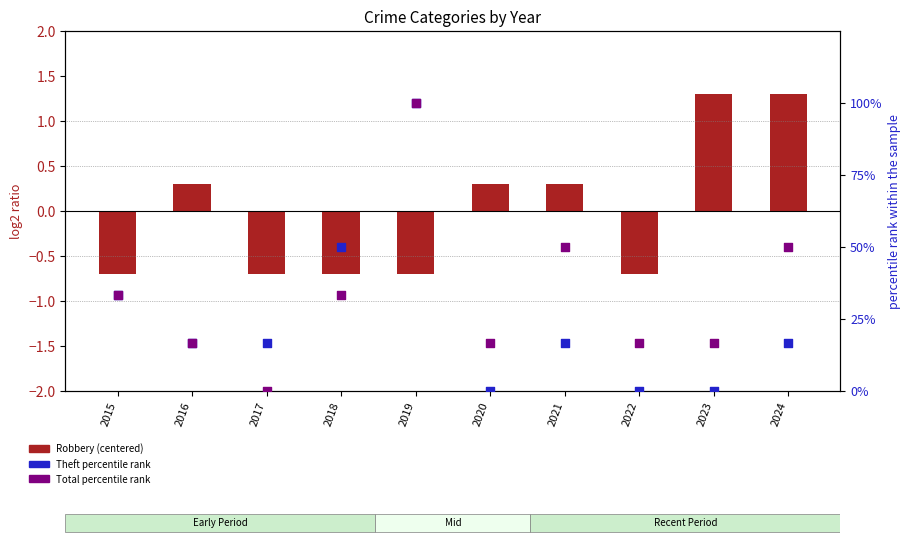

What are all the series names shown in the legend?

Robbery (centered), Theft (percentile rank), Total (percentile rank)